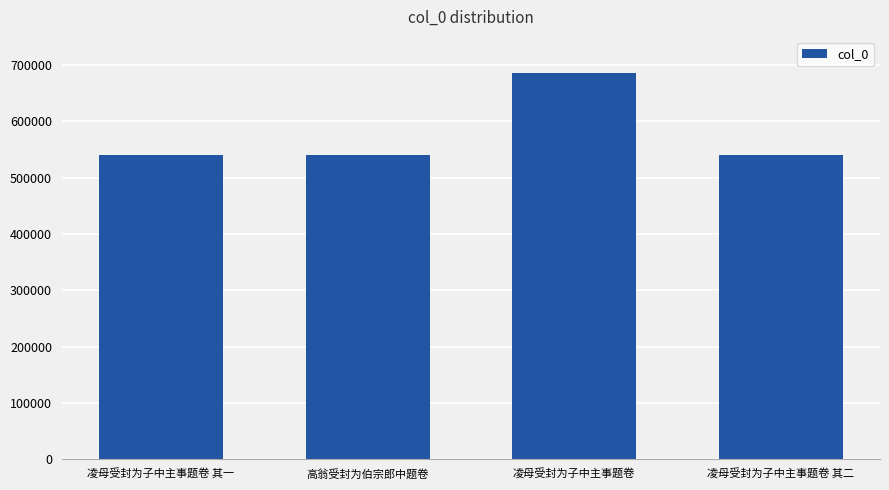

Is it true that the value at 高翁受封为伯宗郎中题卷 is 540575?

True